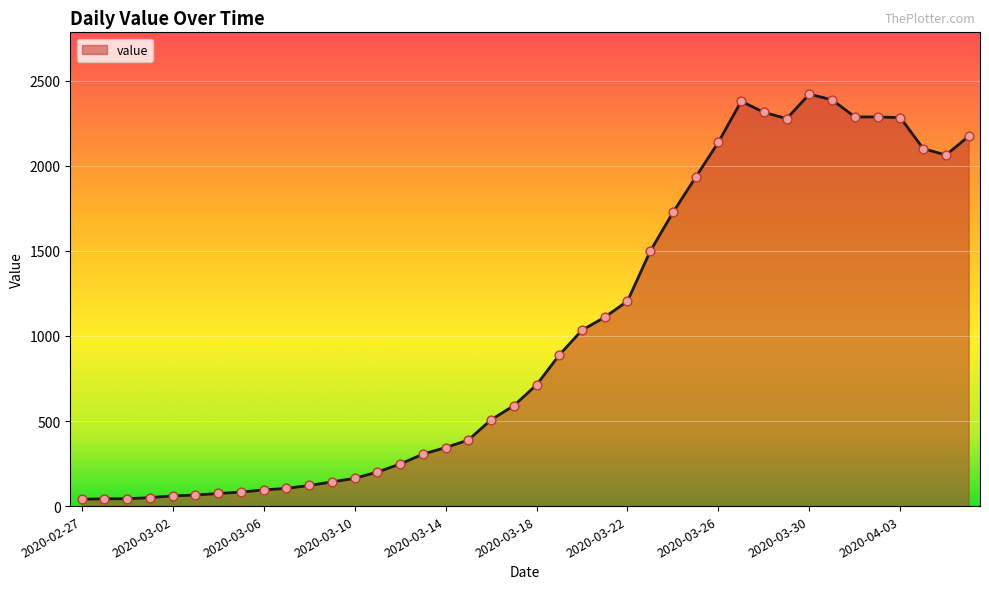

What is the maximum value shown in the chart?

2421